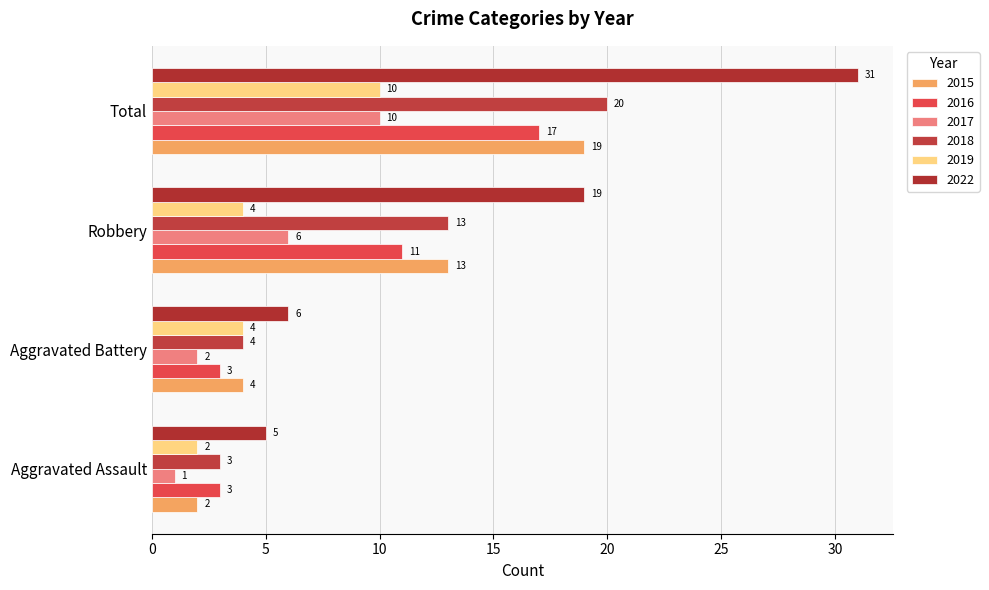

Count the number of data series in this chart.

6